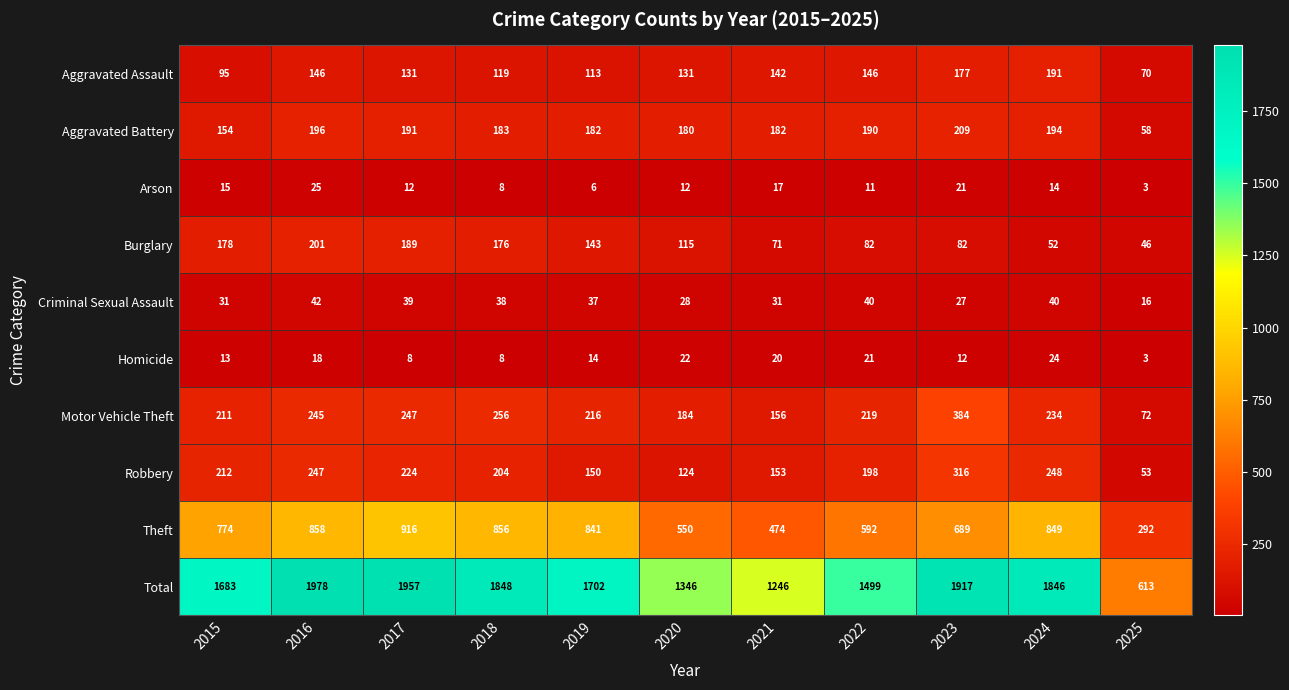

True or false: Burglary has a value of 201 at 2016.

True